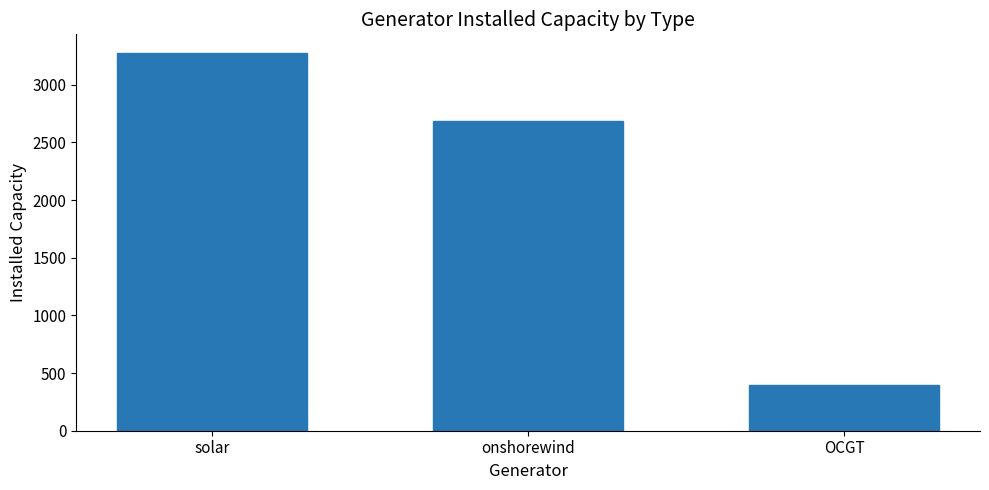

What position from the left is OCGT?

3